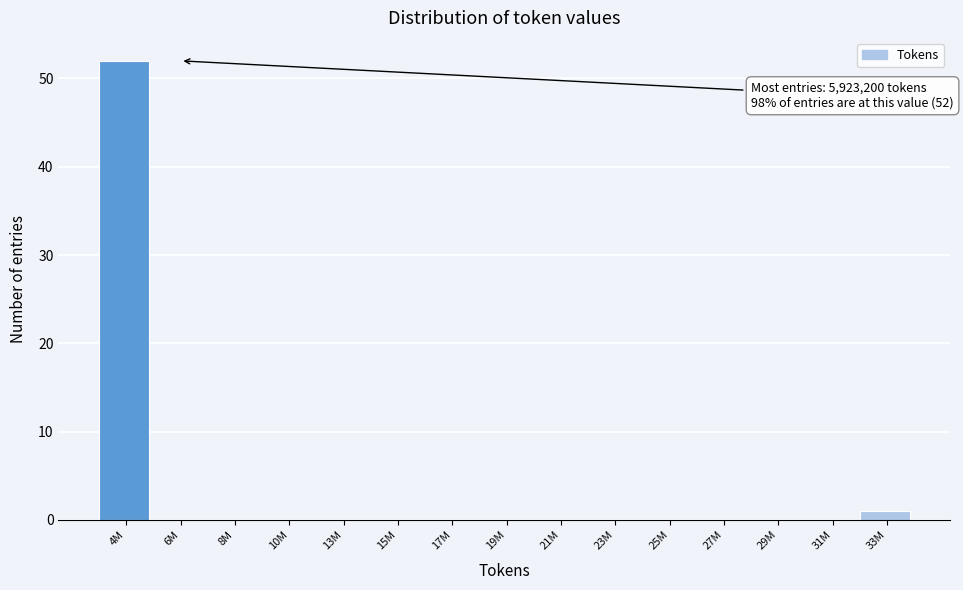

Reading left to right, extract all data points from this chart.

4M=52	6M=0	8M=0	10M=0	13M=0	15M=0	17M=0	19M=0	21M=0	23M=0	25M=0	27M=0	29M=0	31M=0	33M=1